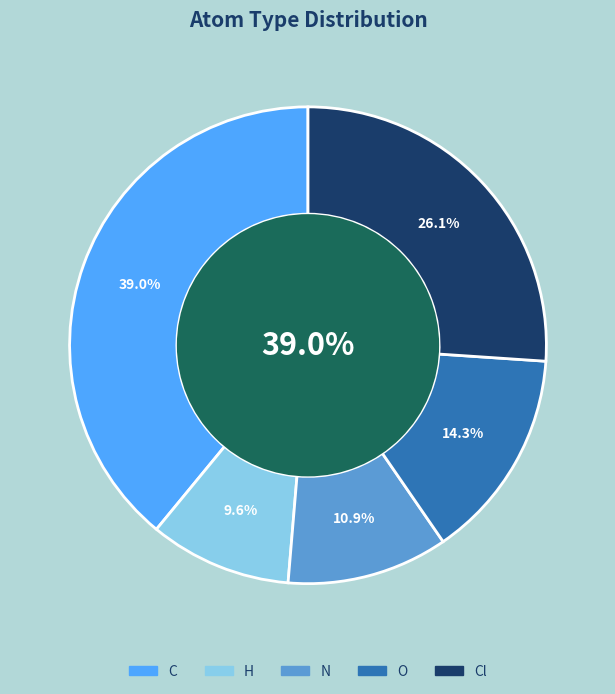

How much of the chart is everything except O?

85.7%